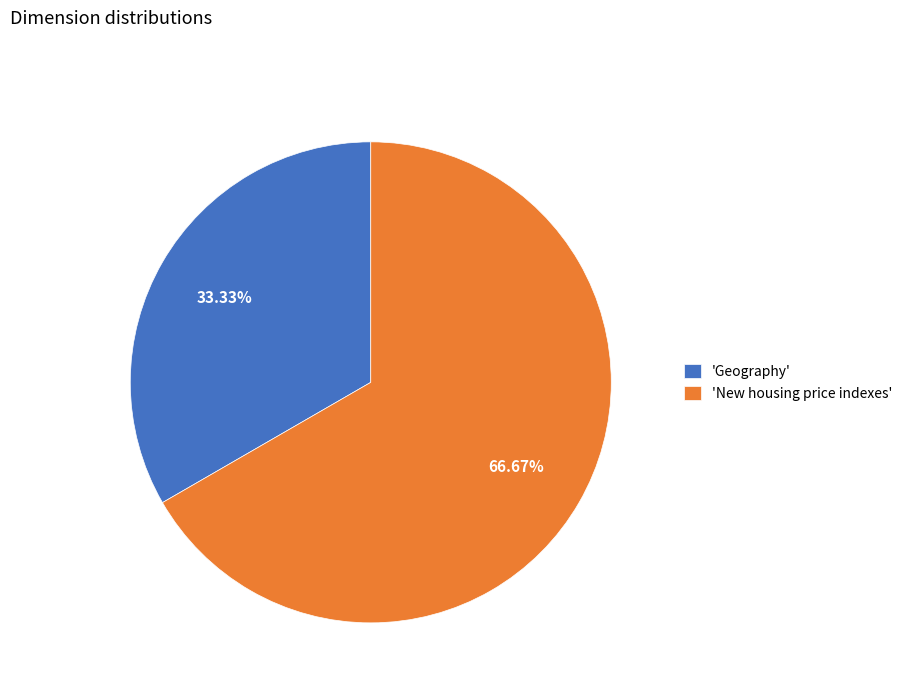

What is the smallest slice in the pie chart?

'Geography'